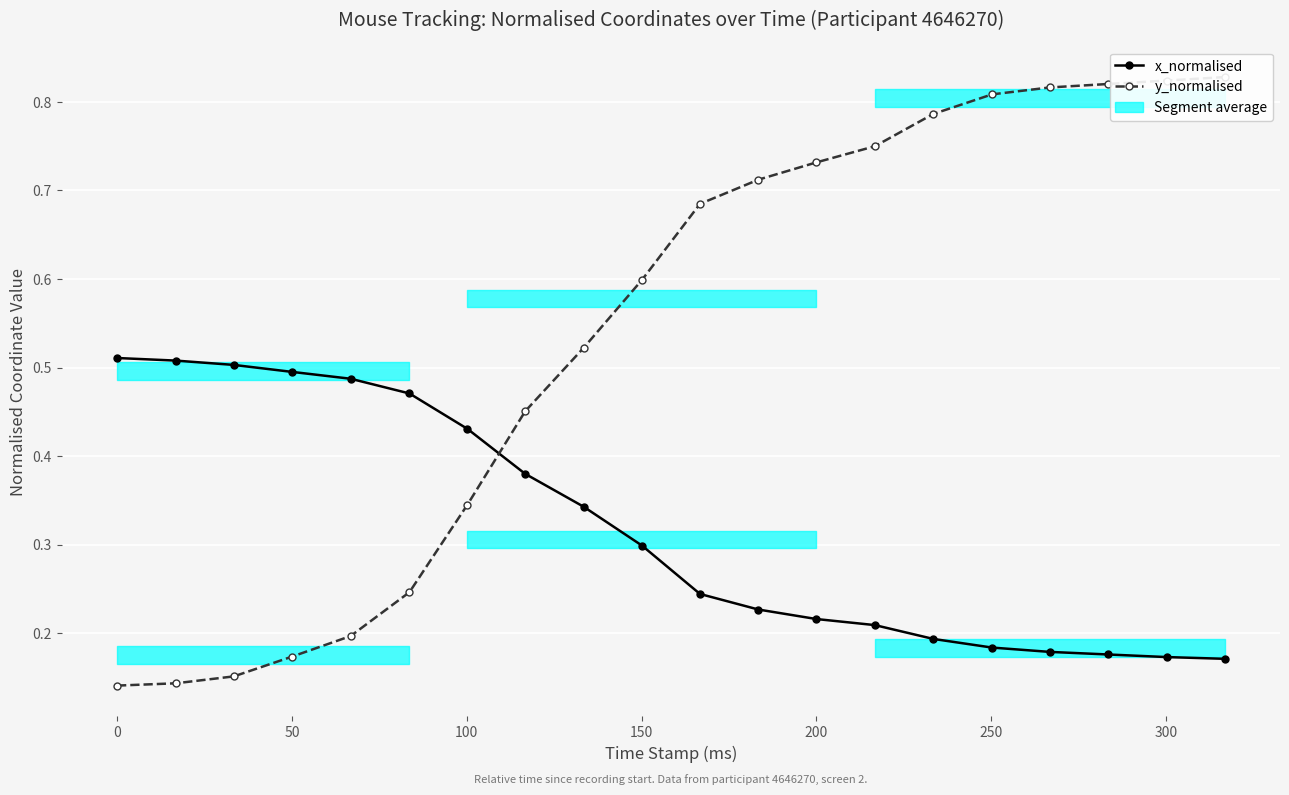

How many x_normalised values are between 0 and 1?

20